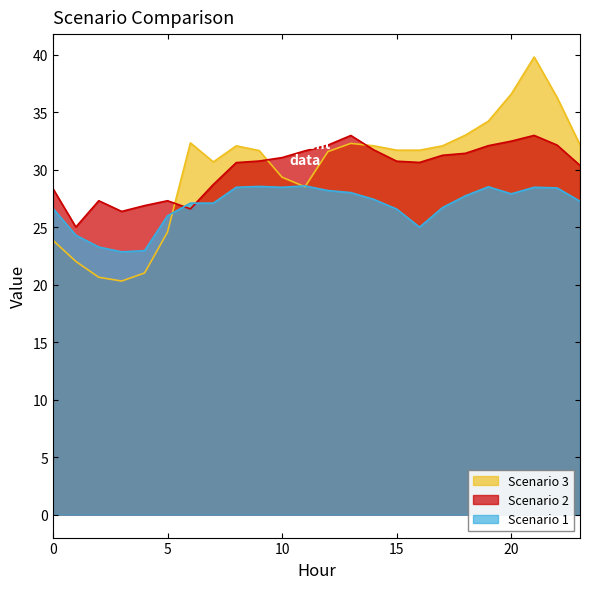

Which has a higher value, 9 or 18?

9